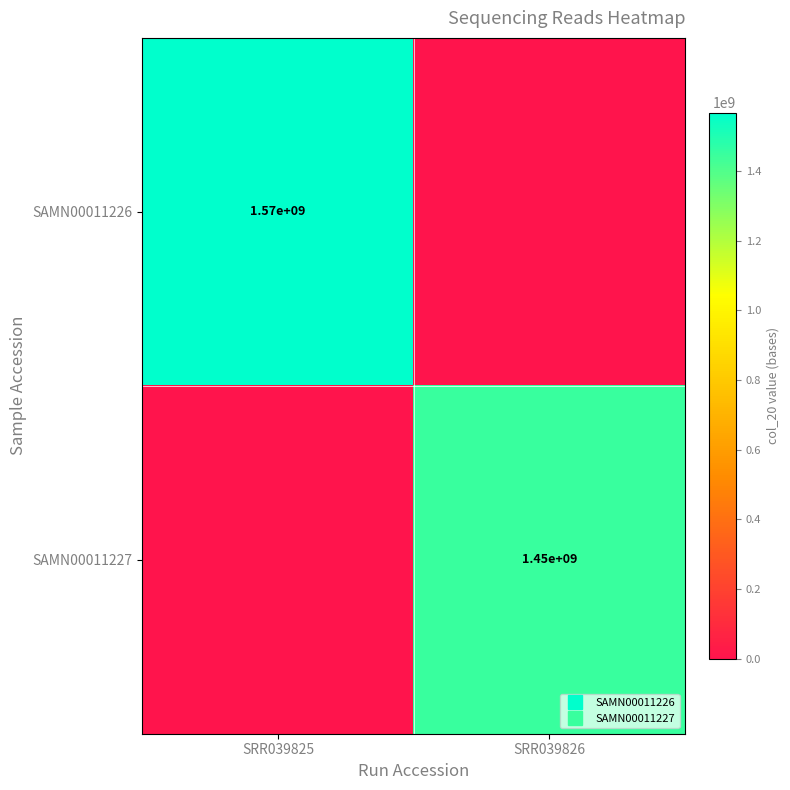

Is it true that SAMN00011226 equals 1566643610 at SRR039825?

True